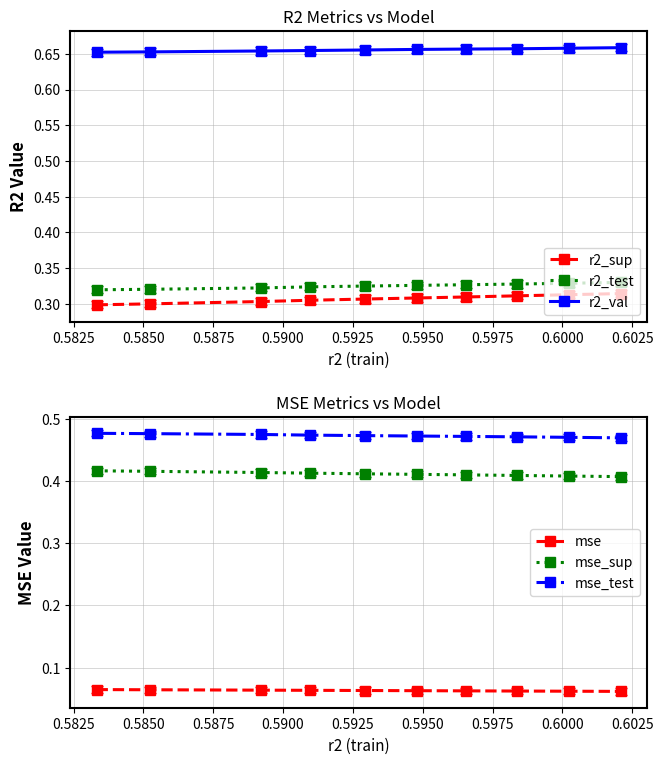

Which series has the largest range (max minus min)?

r2_sup